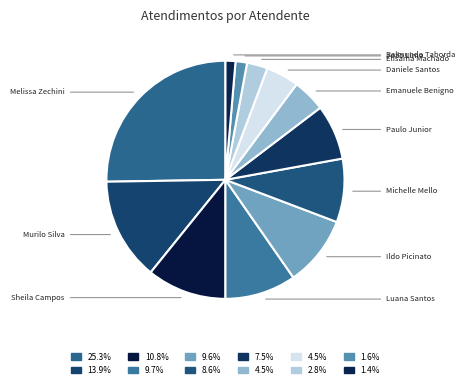

How many segments does this pie chart have?

12